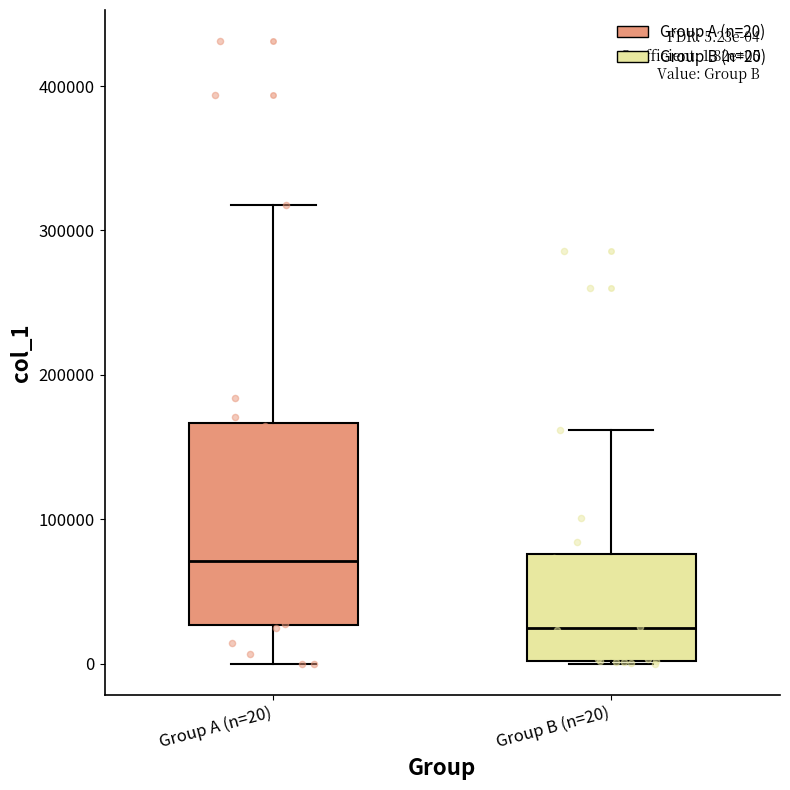

Comparing the boxes themselves (not the whiskers), which one is the tallest?

Group A (n=20)